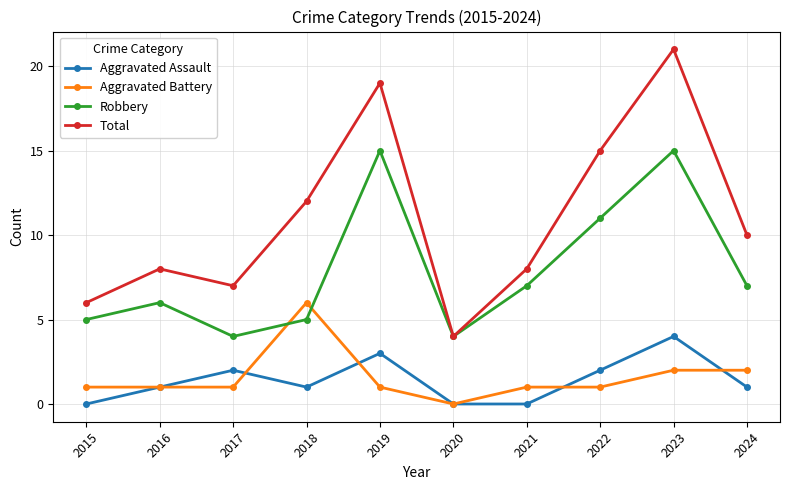

How many data points in Robbery are less than 7?

5